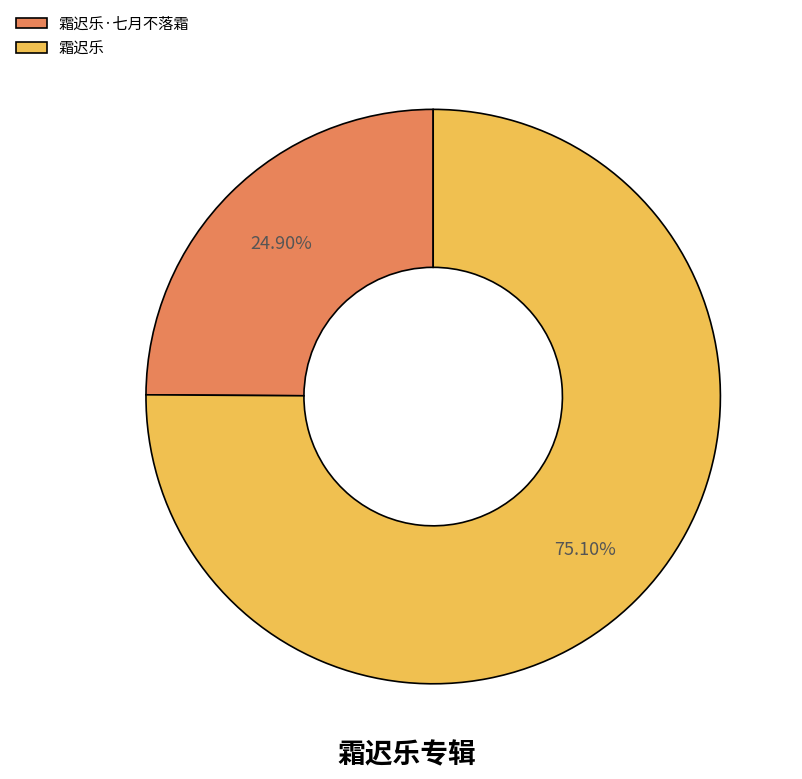

Does 霜迟乐 represent more than half of the total?

Yes